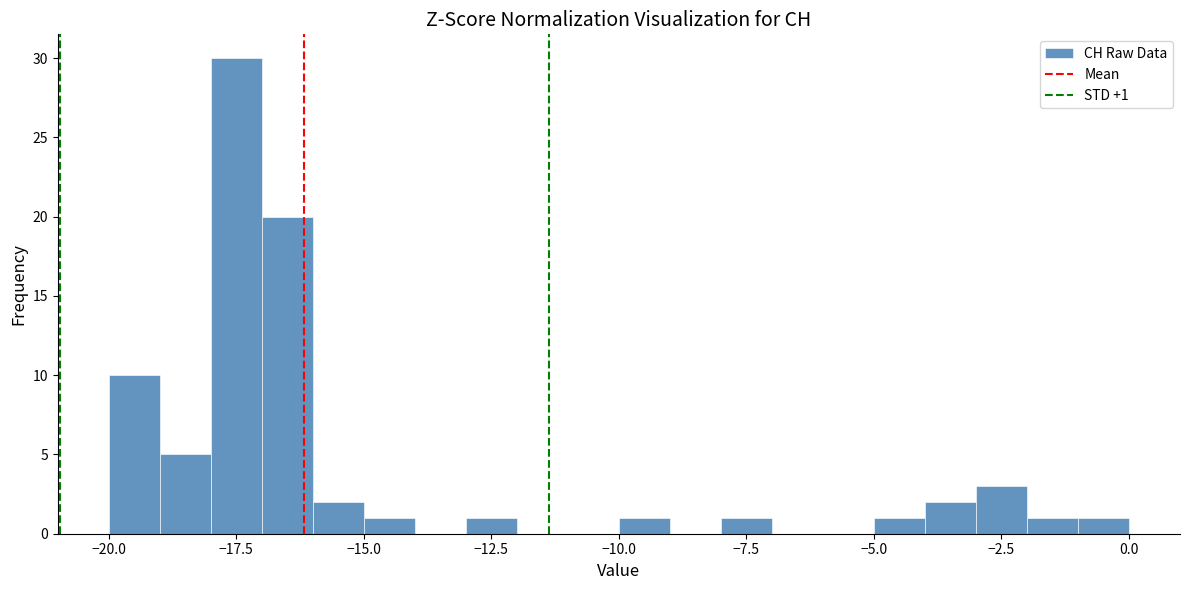

Read against the x-axis, roughly where is the centre of the tallest bar?

-17.5